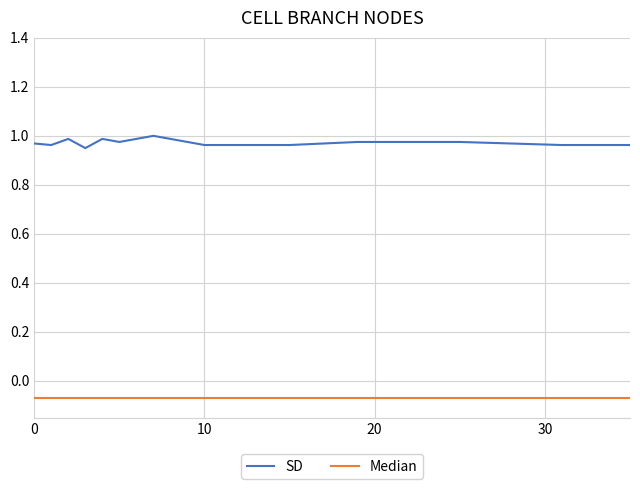

Is this an area chart (filled region under the line)?

No